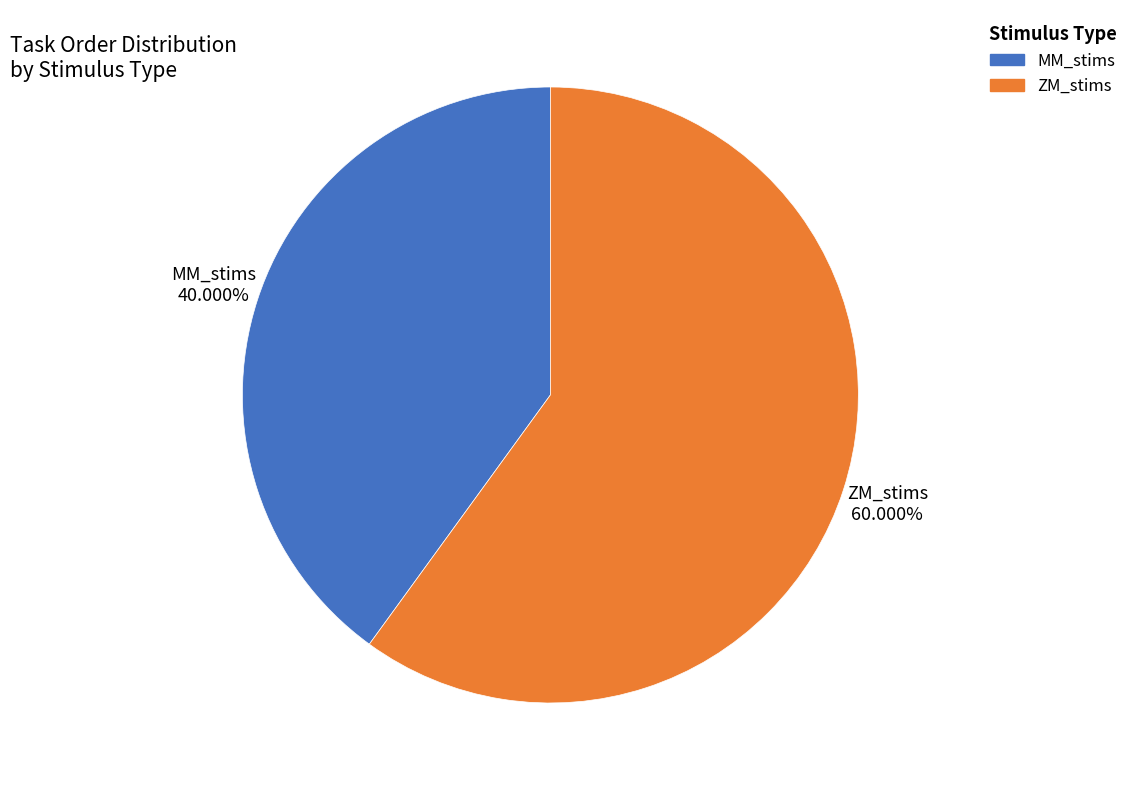

How many segments does this pie chart have?

2